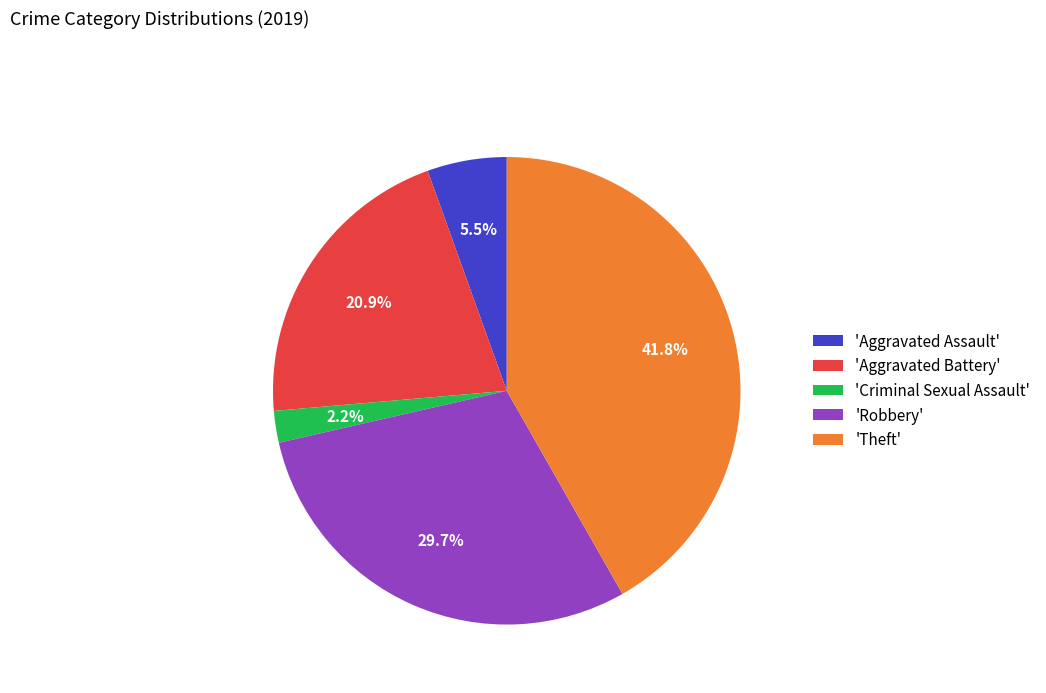

Between 'Theft' and 'Aggravated Assault', which is larger?

'Theft'